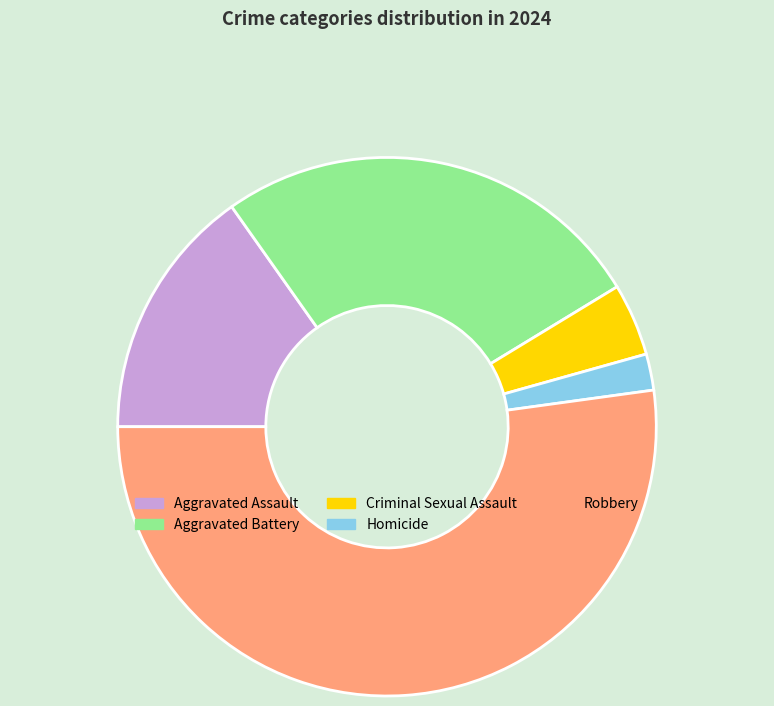

True or false: Robbery accounts for 52% of the total.

True